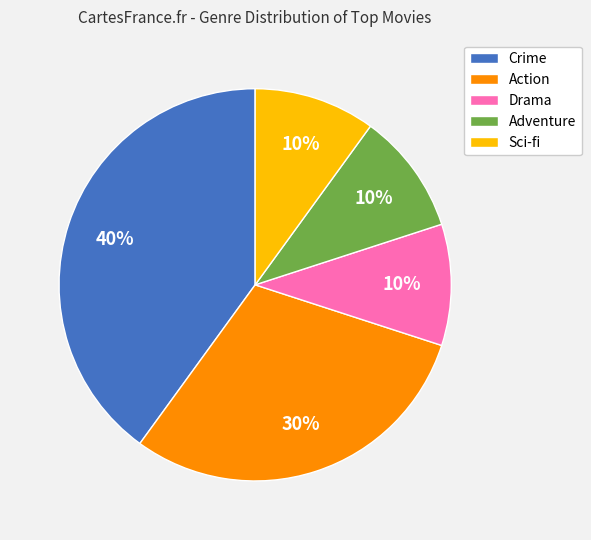

To the nearest percent, what is the average slice percentage?

20%